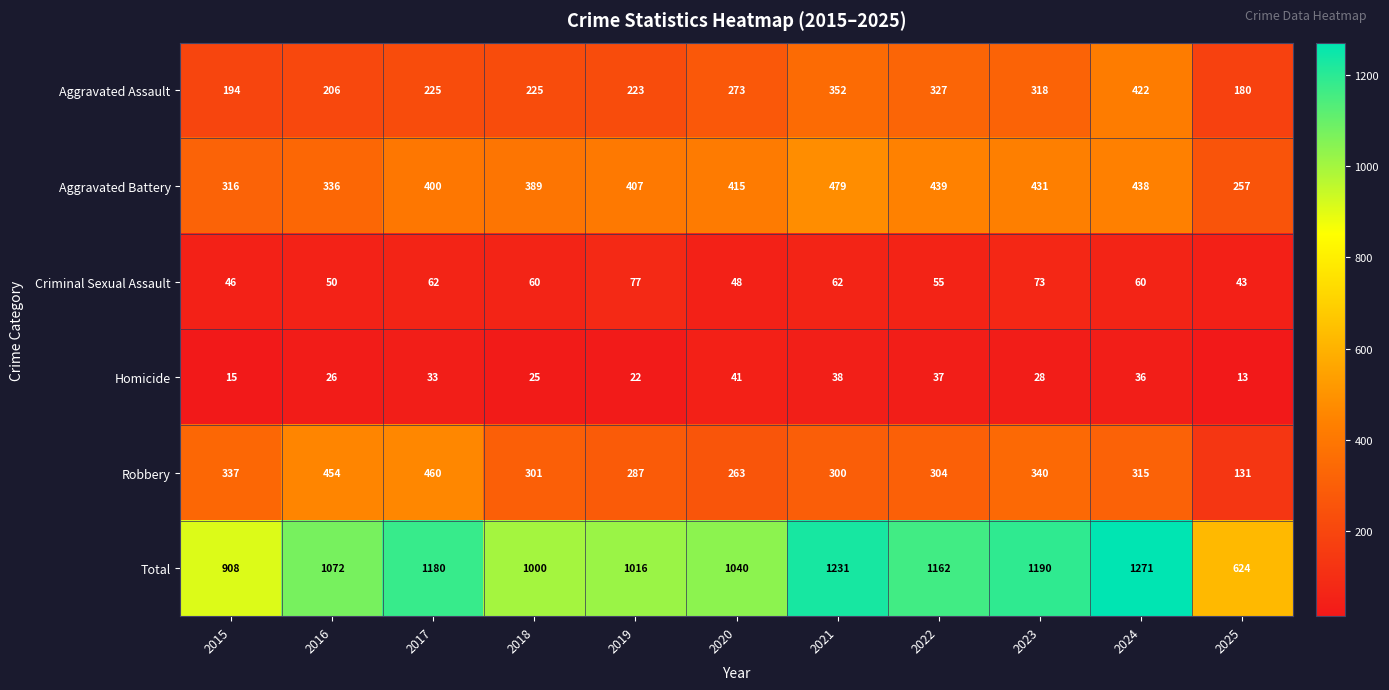

What is the approximate value of Criminal Sexual Assault at 2020?

48